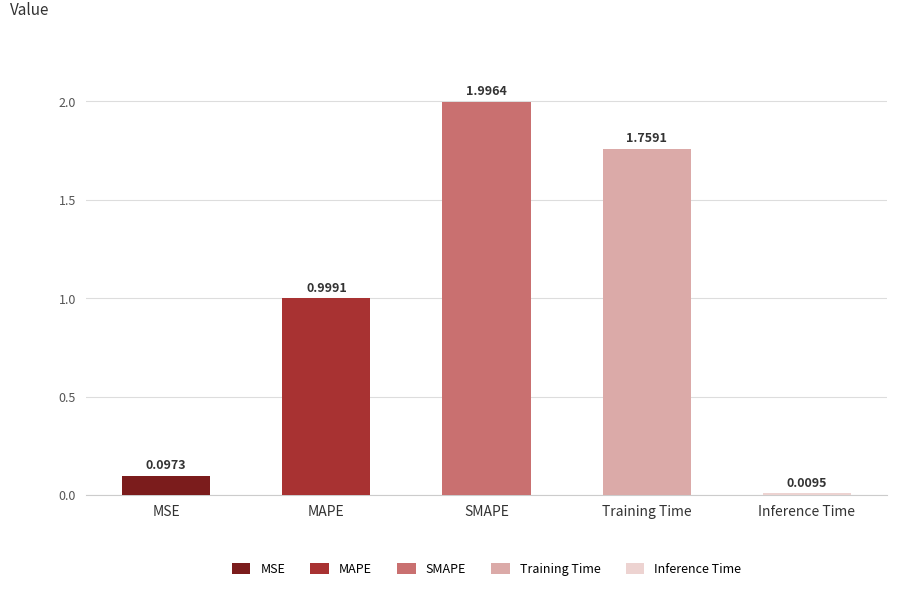

Between Training Time and MSE, which is larger?

Training Time